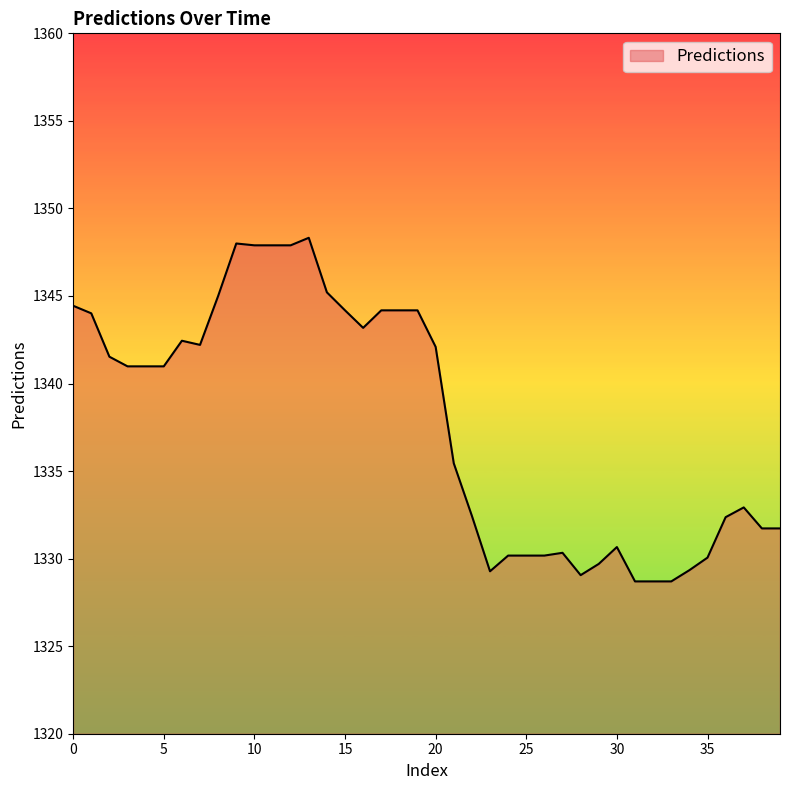

What is the greatest value displayed?

1348.3